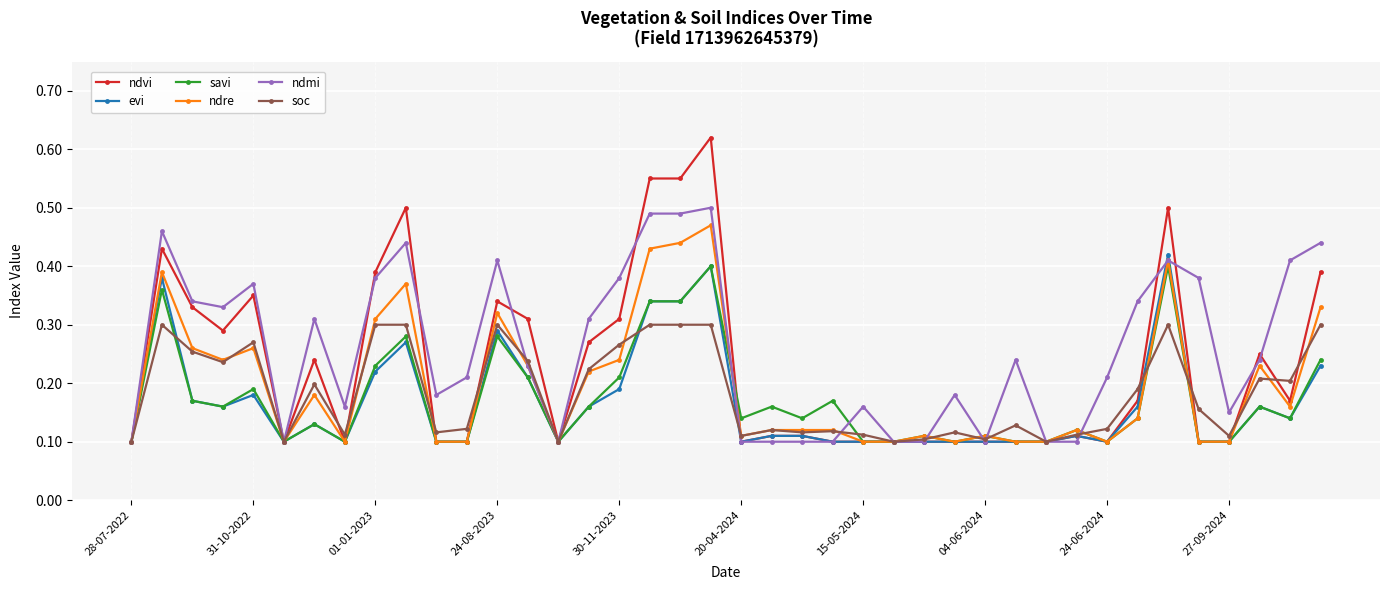

How many ndmi values are between 0 and 1?

40